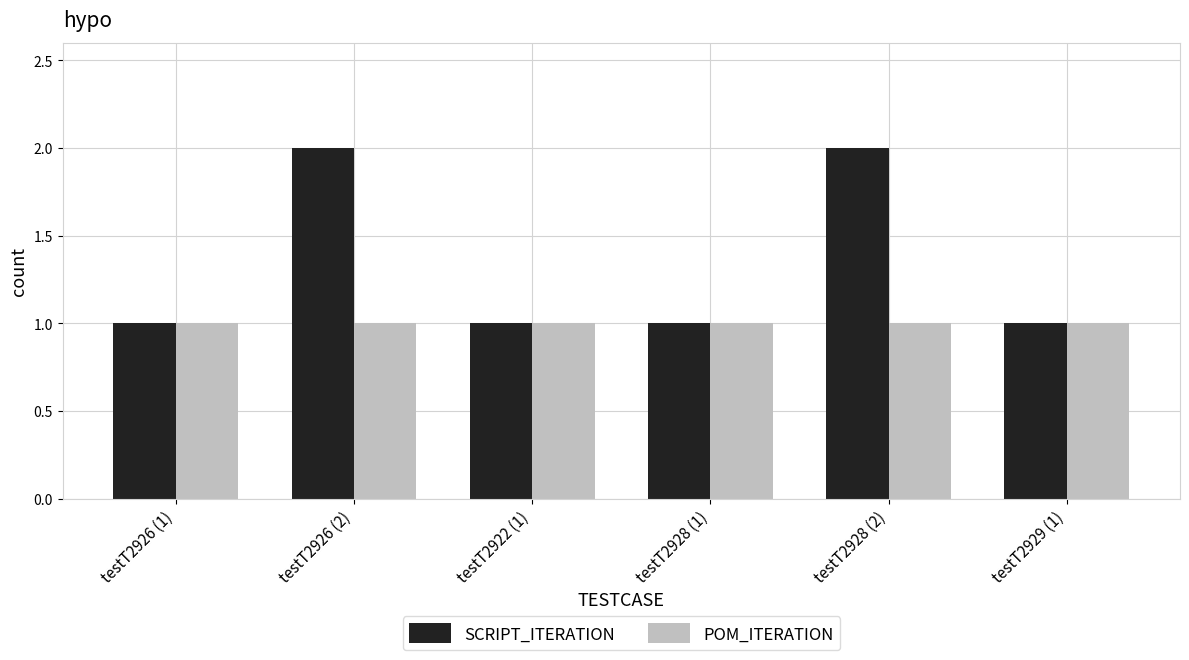

How many SCRIPT_ITERATION values are between 1 and 2?

6